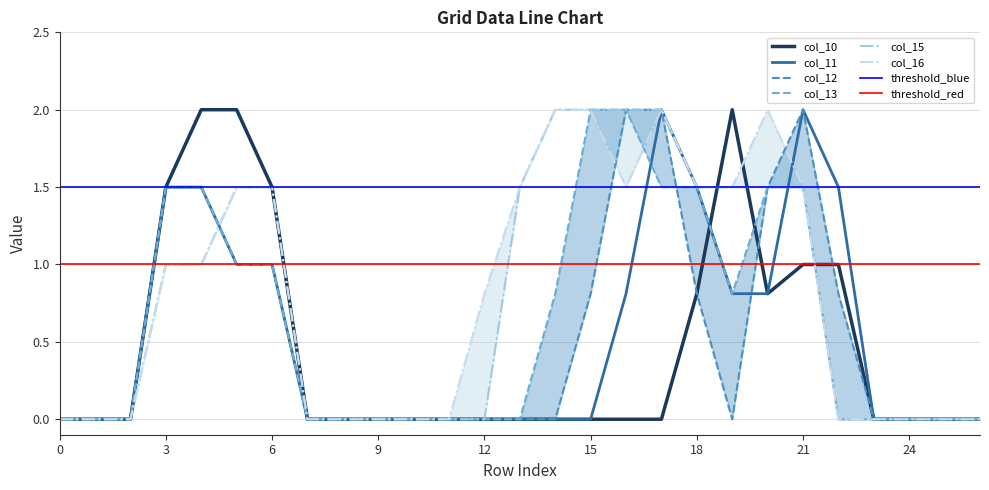

At 26, list the series in order from smallest to largest.

col_10, col_11, col_12, col_13, col_15, col_16